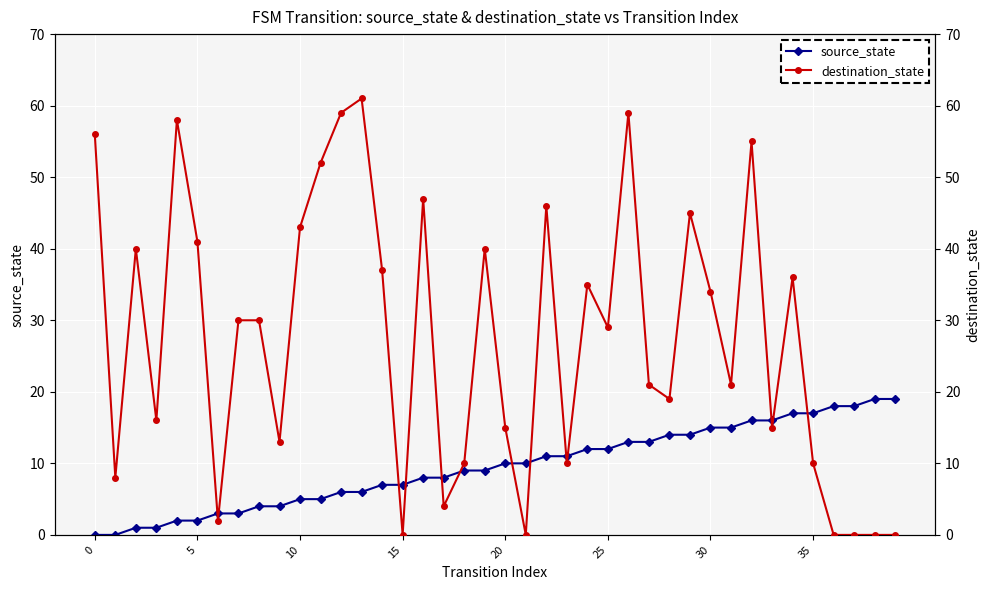

How many lines are shown in the chart?

2